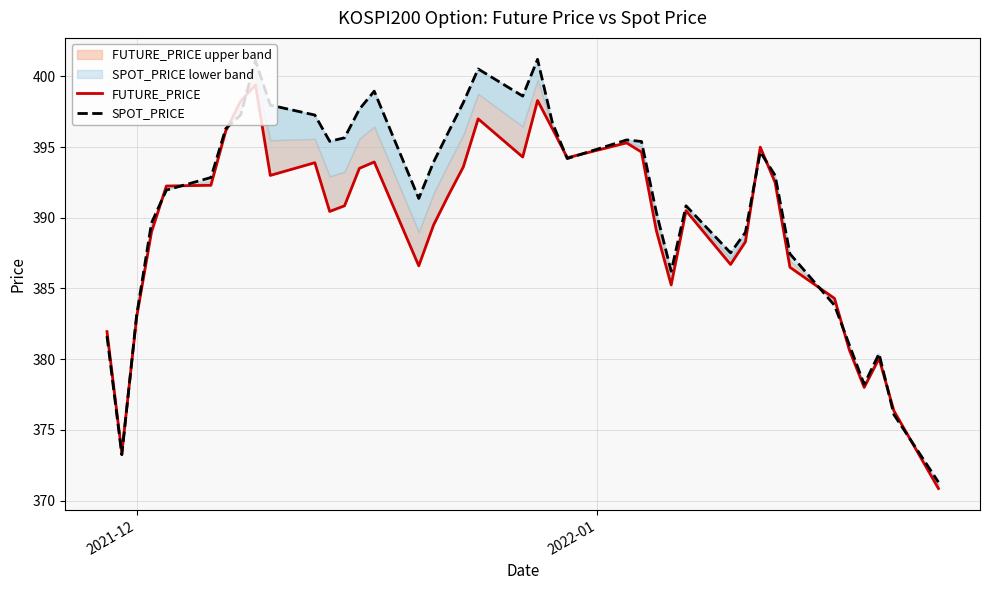

Which series has the largest range (max minus min)?

SPOT_PRICE